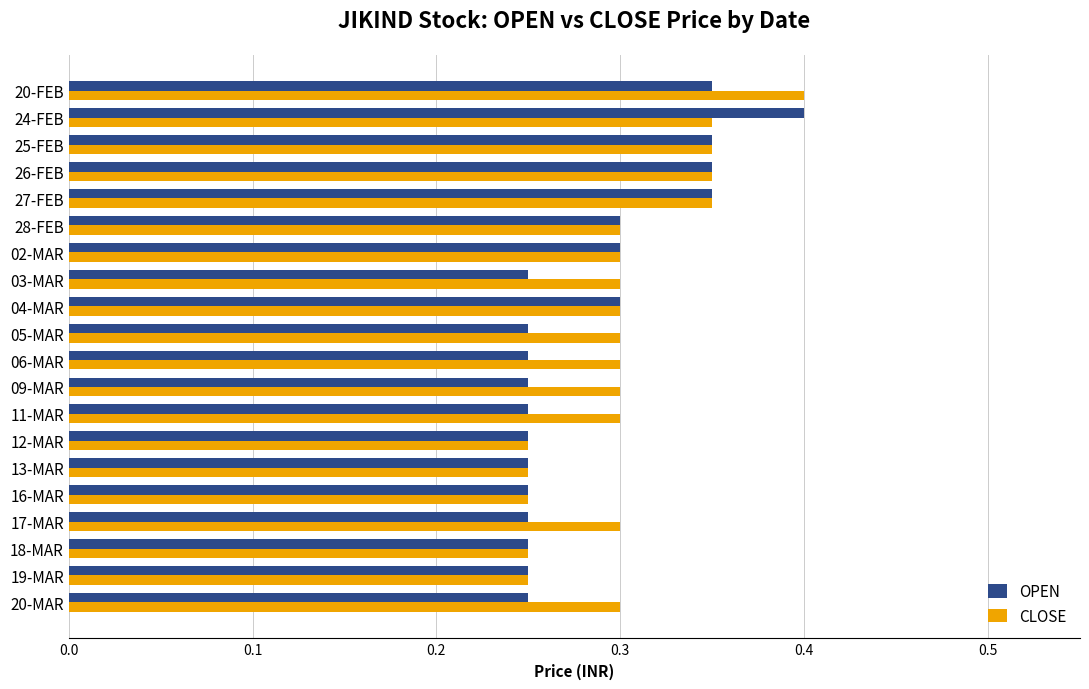

What is the maximum value for OPEN?

0.4